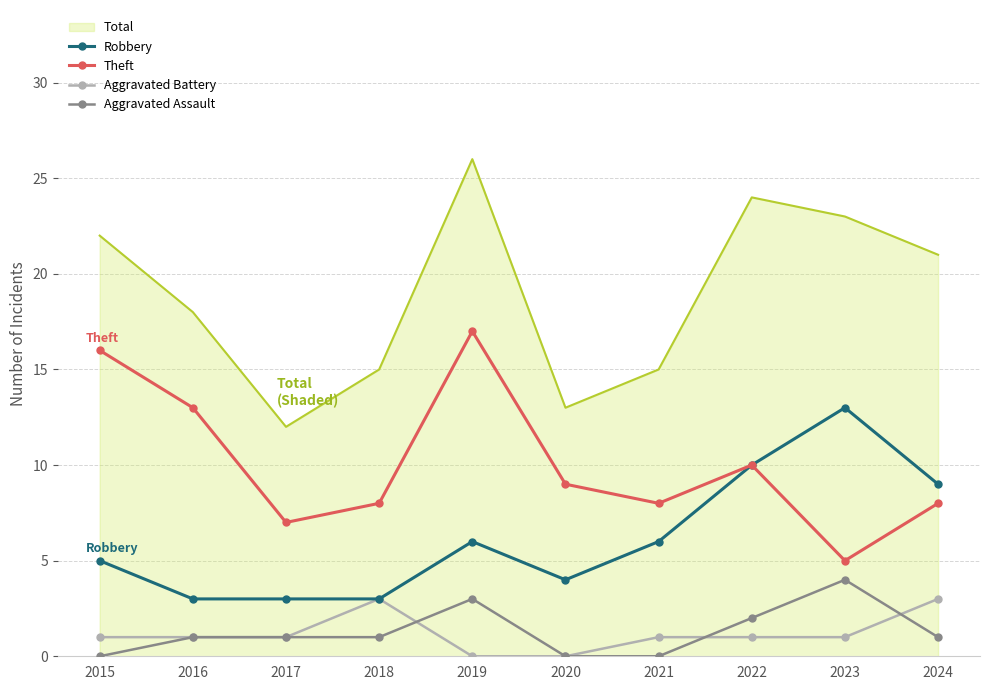

What is the minimum value for Theft?

5